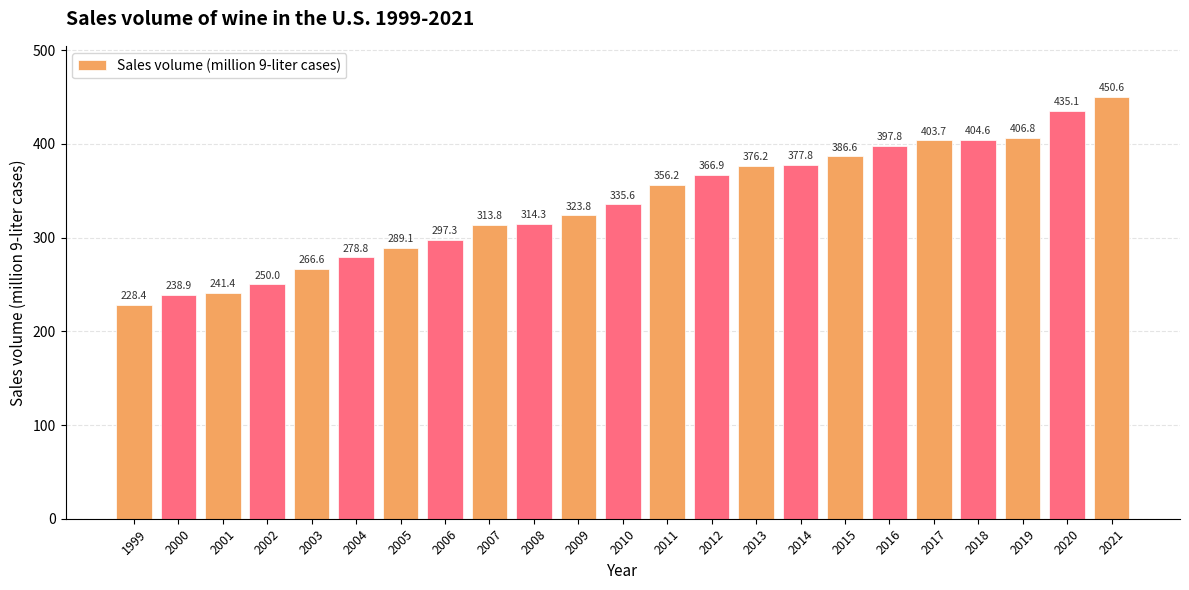

Reading right to left, extract all data points from this chart.

2021=450.6	2020=435.1	2019=406.8	2018=404.6	2017=403.7	2016=397.8	2015=386.6	2014=377.8	2013=376.2	2012=366.9	2011=356.2	2010=335.6	2009=323.8	2008=314.3	2007=313.8	2006=297.3	2005=289.1	2004=278.8	2003=266.6	2002=250.0	2001=241.4	2000=238.9	1999=228.4